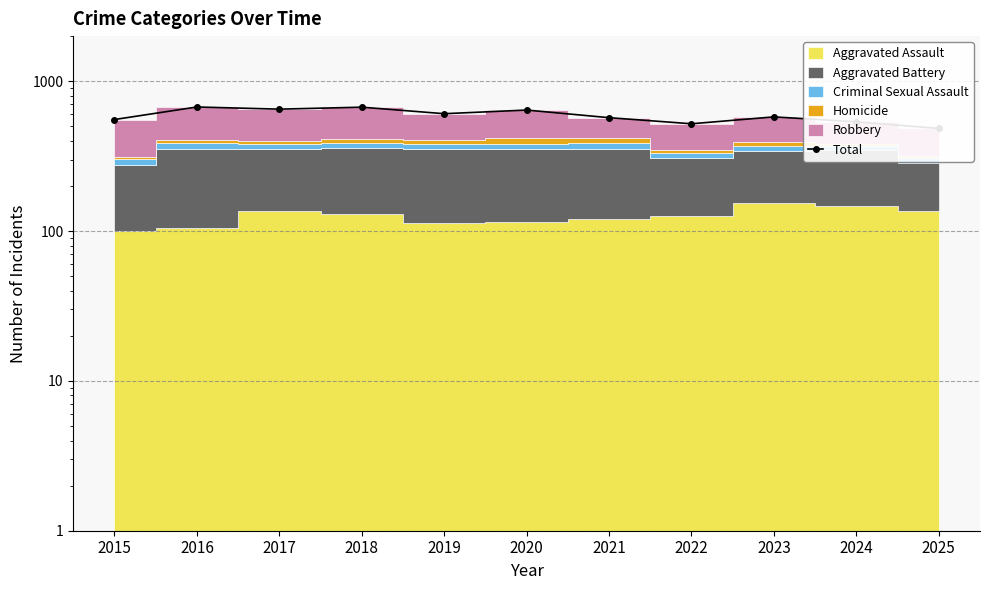

What is the maximum value shown in the chart?

673